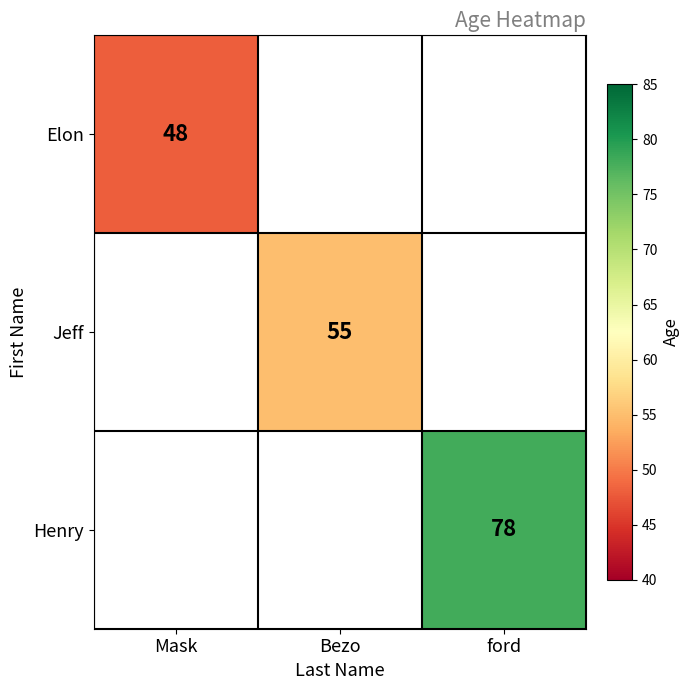

The value of Elon at Mask is 48. True or false?

True